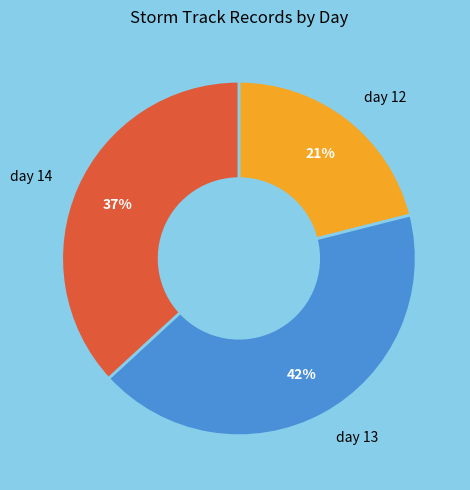

Does day 14 account for over 50% of the chart?

No